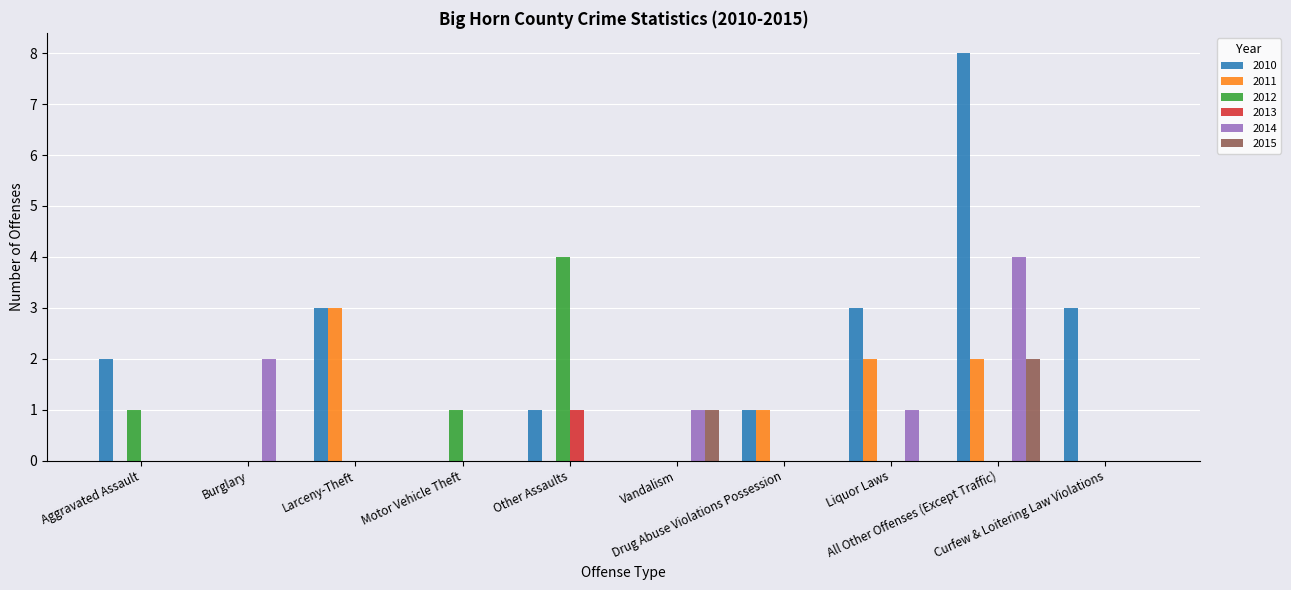

What is the greatest value displayed?

8